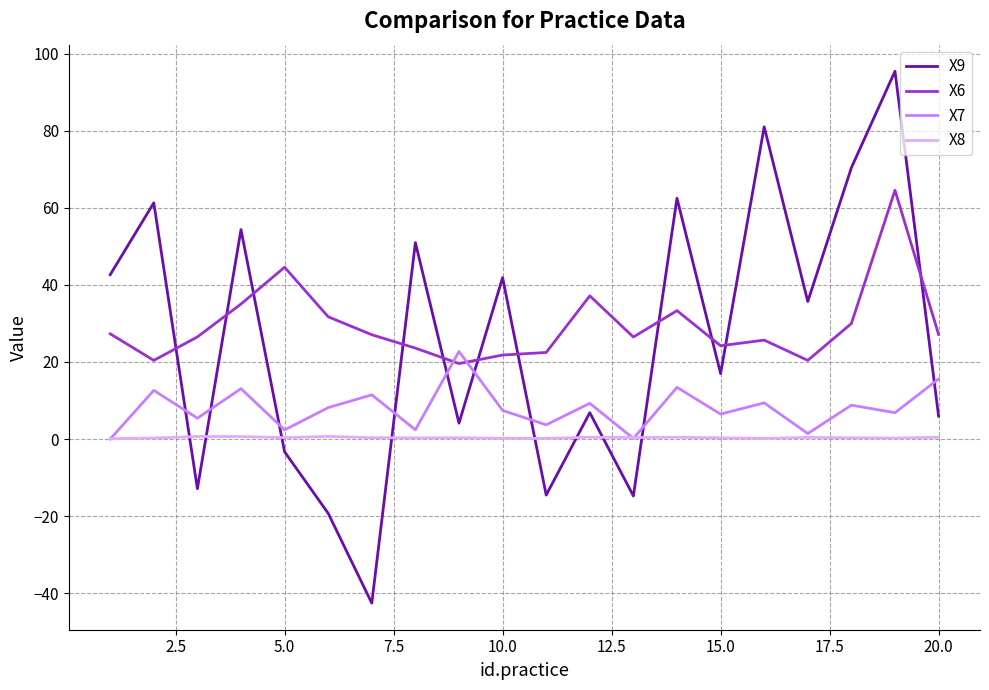

List the series in order of their peak value, lowest first.

X8, X7, X6, X9